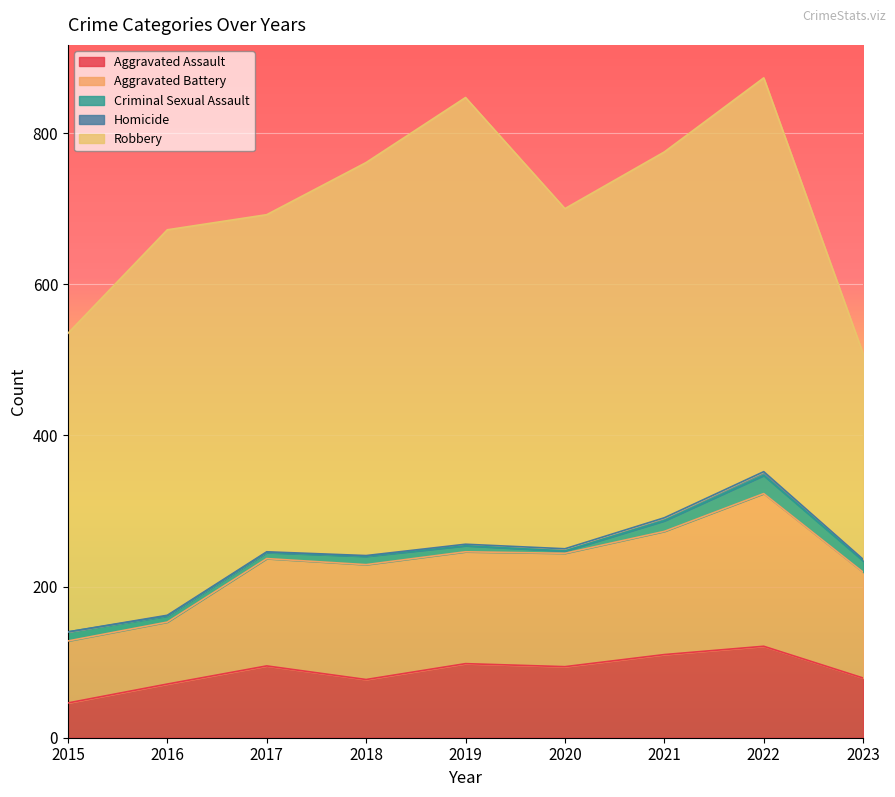

In Criminal Sexual Assault, how many points are higher than both neighbors (excluding endpoints)?

2